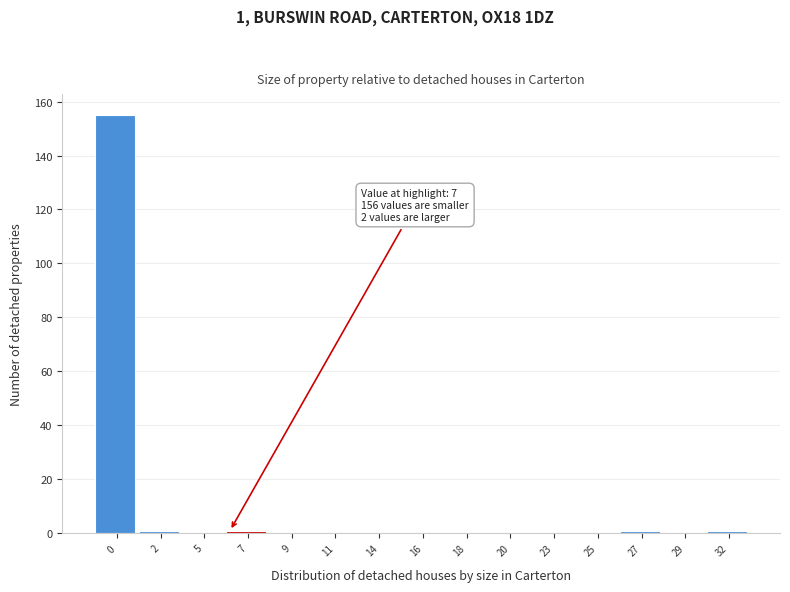

Reading left to right, what are all the values shown in this chart?

0=155	2=1	5=0	7=1	9=0	11=0	14=0	16=0	18=0	20=0	23=0	25=0	27=1	29=0	32=1